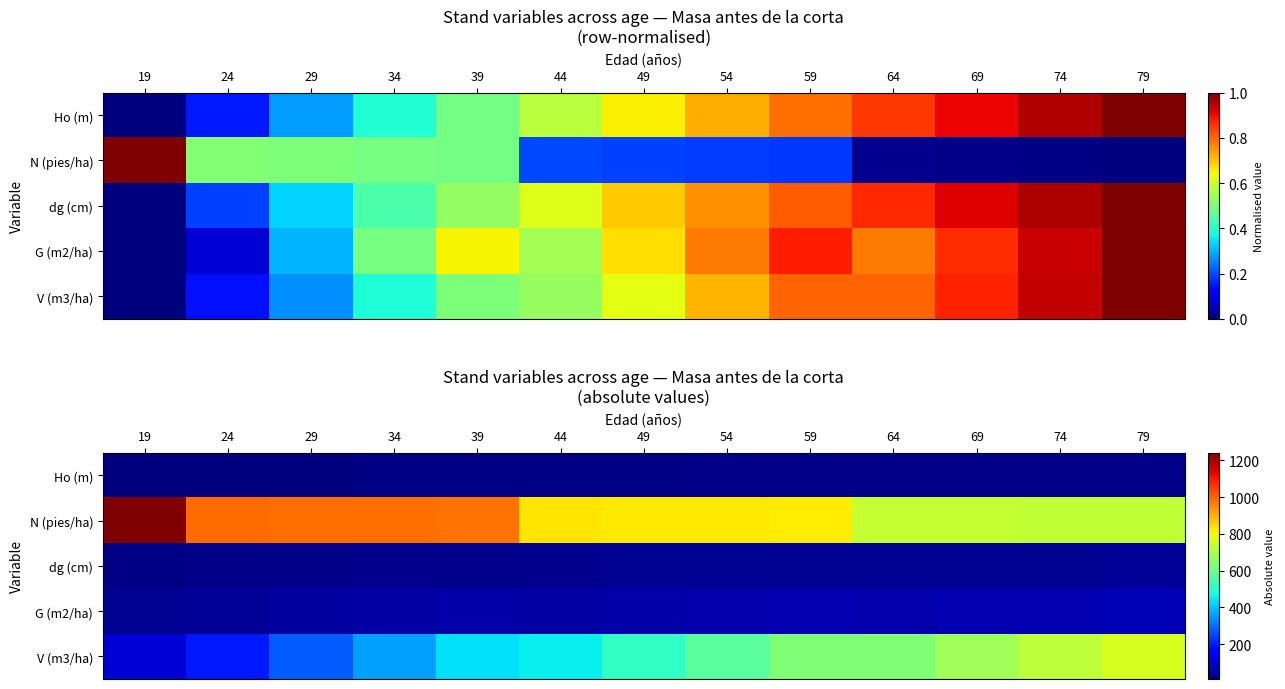

At which label does V (m3/ha) first exceed 518?

49